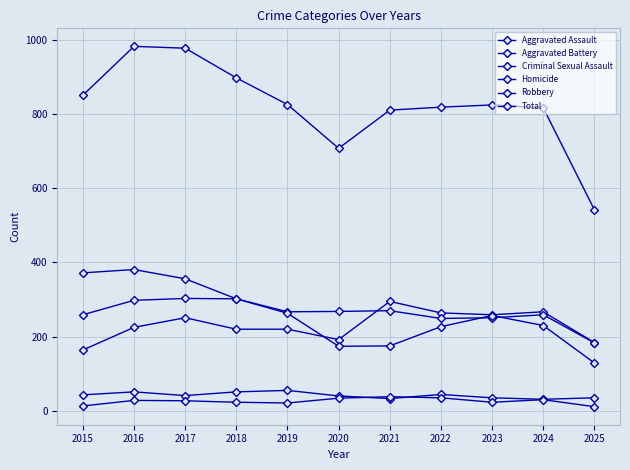

Which label corresponds to the largest value in the chart?

2016